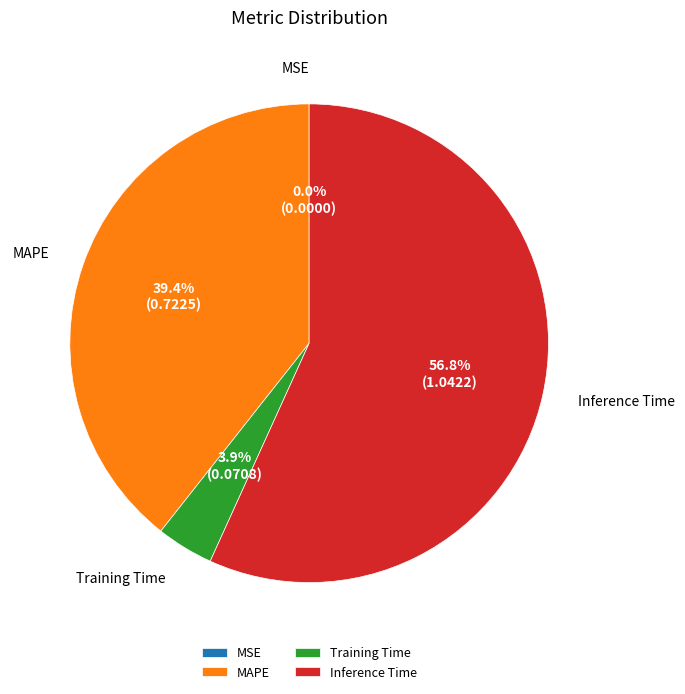

What percentage is the Training Time slice, to the nearest percent?

4%